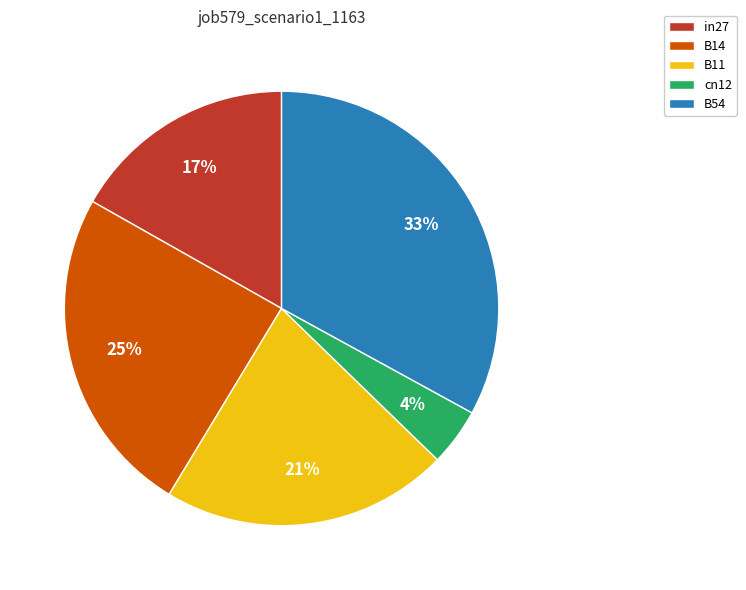

Which category has the biggest portion of the pie?

B54